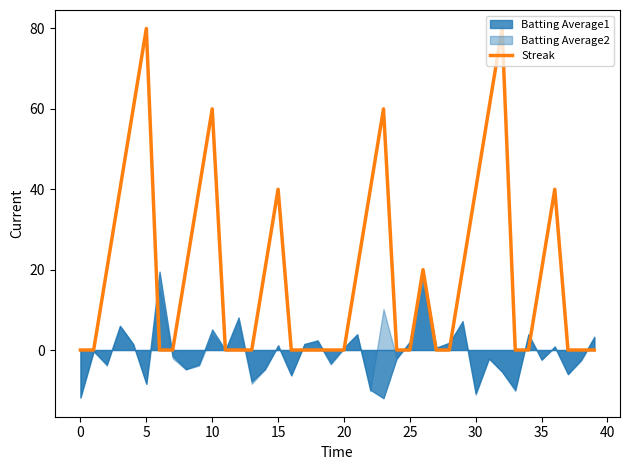

What is the maximum value shown in the chart?

80